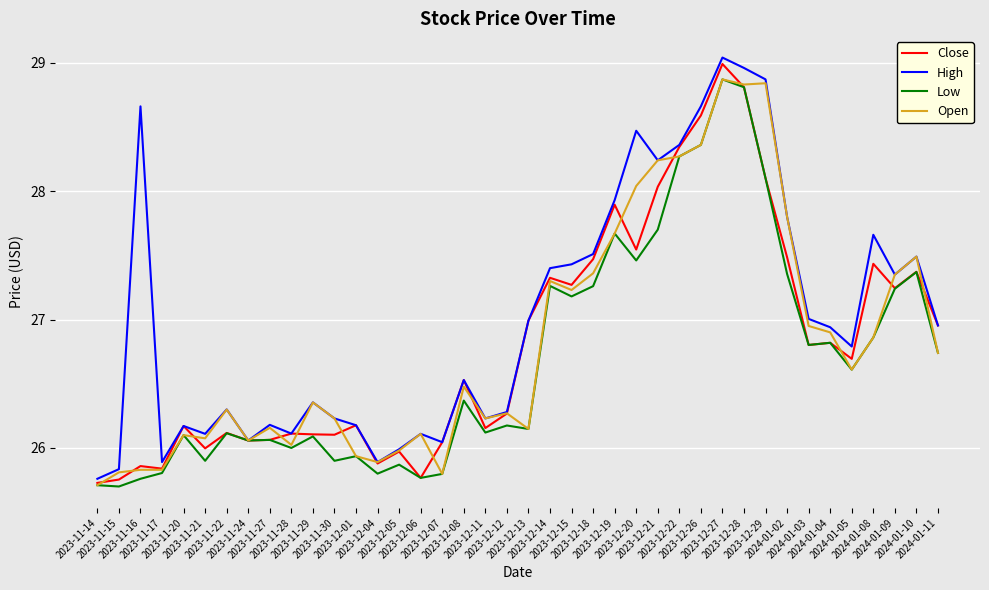

The value of Low at 2024-01-04 is 10.6. True or false?

False